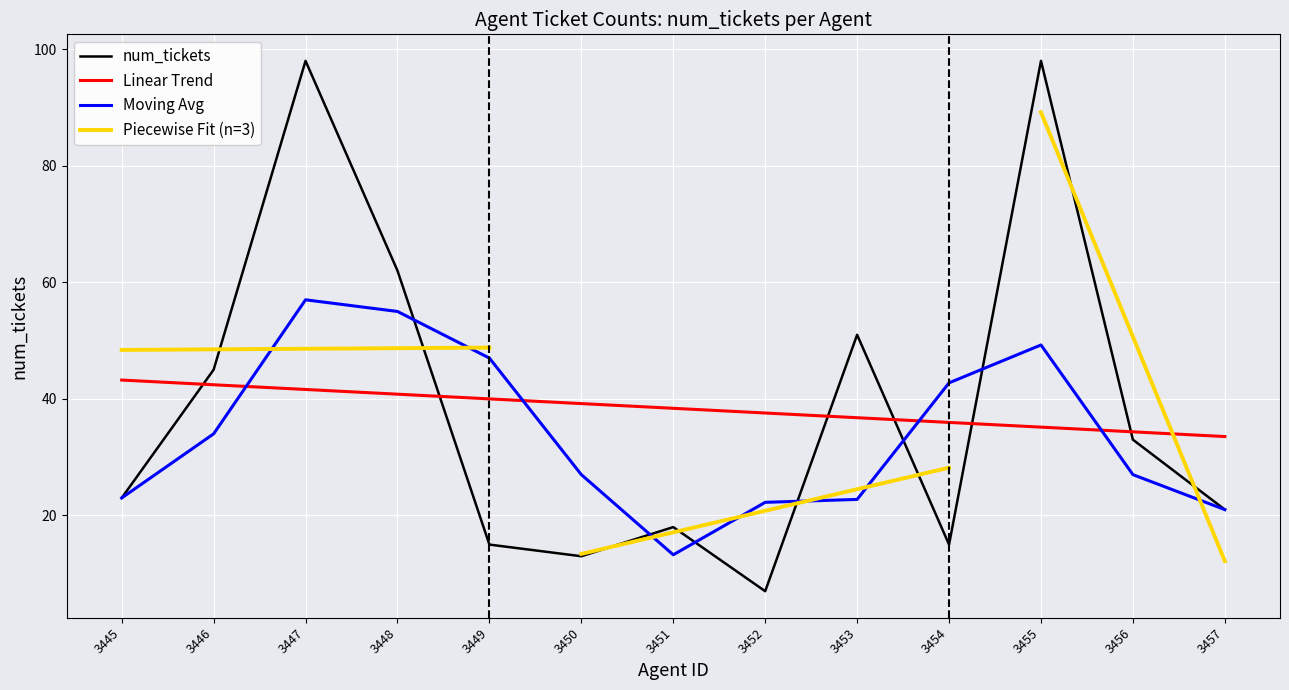

Is the value of Linear Trend at 3450 greater than the value of num_tickets at 3456?

Yes